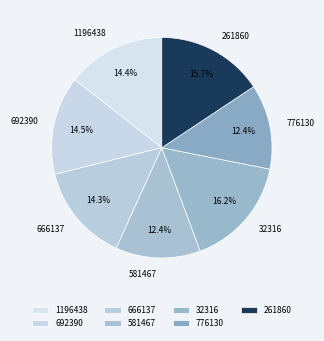

Between 581467 and 261860, which is larger?

261860